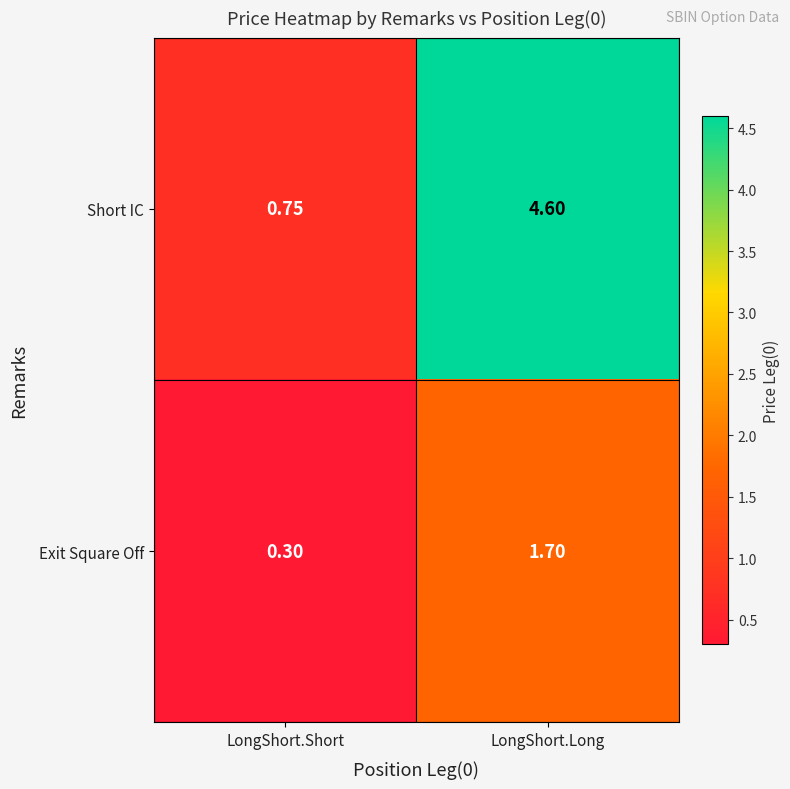

List the labels in order of Exit Square Off value, smallest first.

LongShort.Short, LongShort.Long